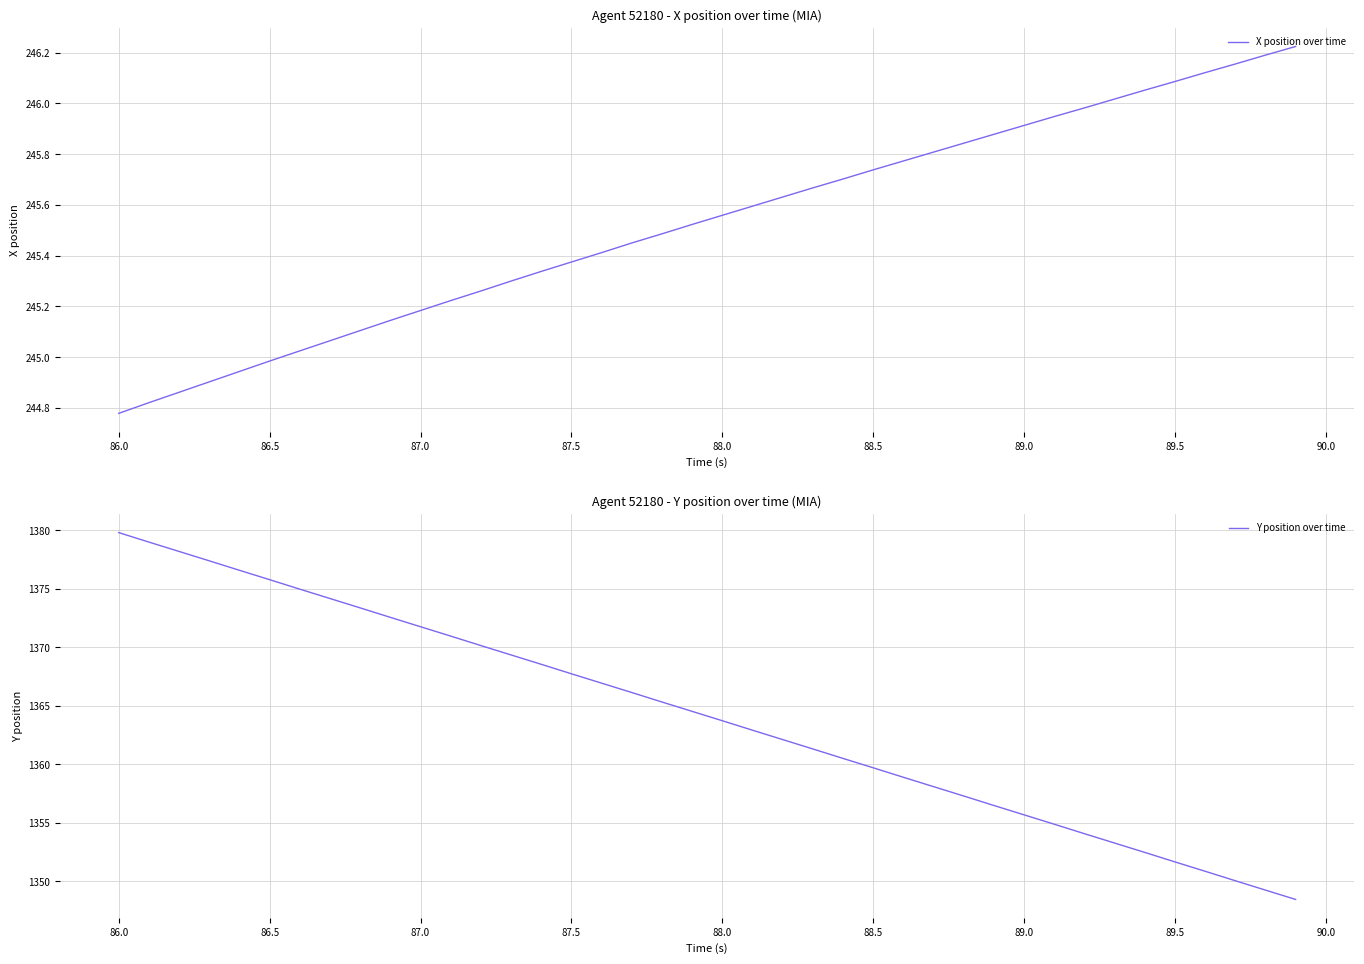

At how many categories does at least one series exceed 446?

40